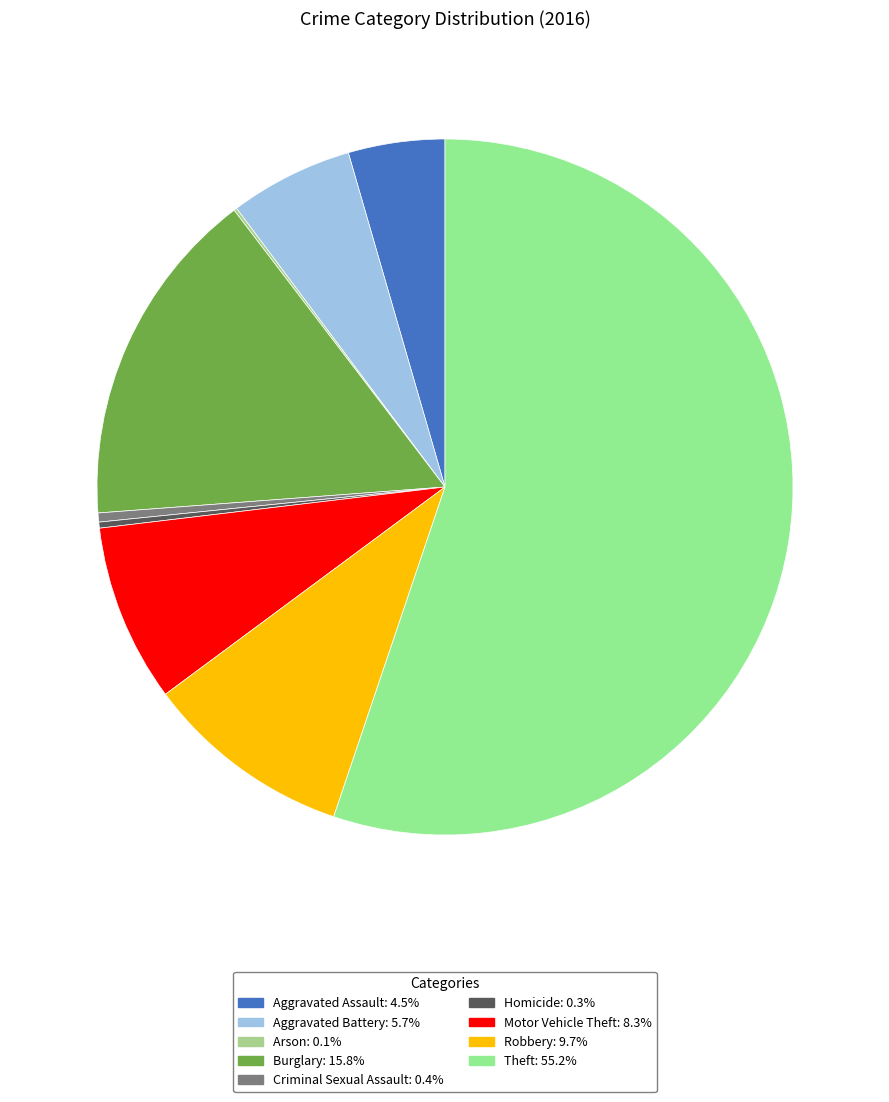

Rank the categories by value from lowest to highest.

Arson, Homicide, Criminal Sexual Assault, Aggravated Assault, Aggravated Battery, Motor Vehicle Theft, Robbery, Burglary, Theft